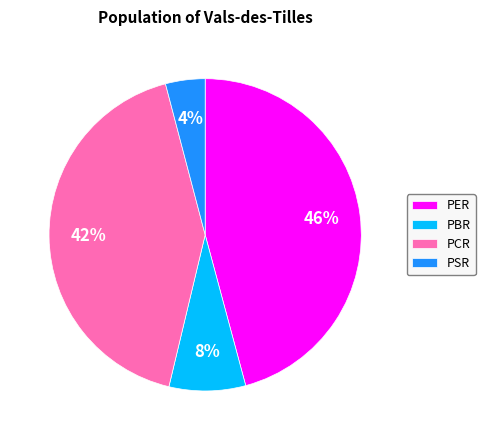

To the nearest percent, what is the difference between the largest and smallest slice percentages?

42%